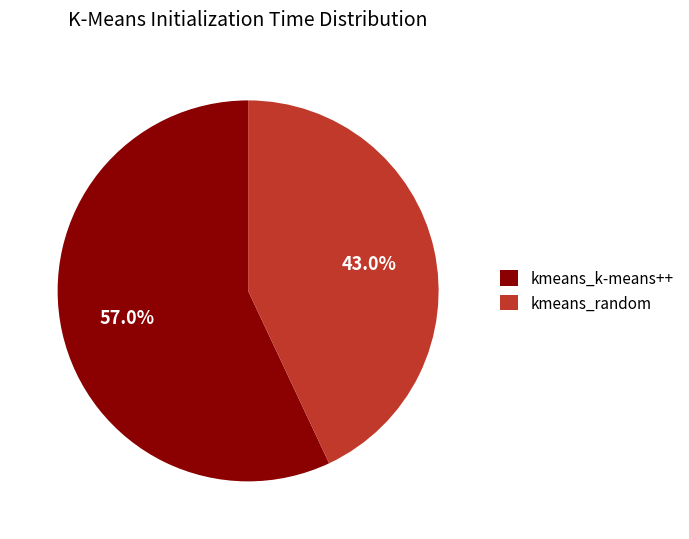

What percentage do kmeans_k-means++ and kmeans_random together represent?

100.0%